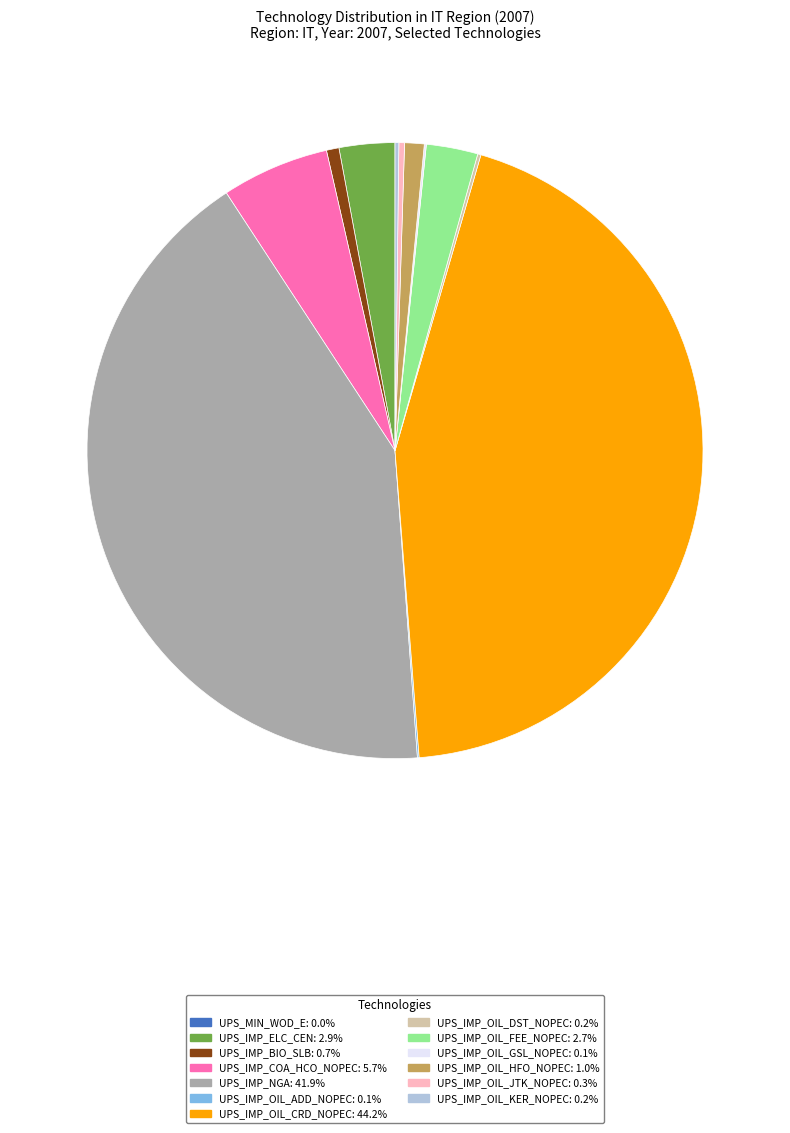

Is it true that UPS_IMP_COA_HCO_NOPEC is 11% of the pie?

False